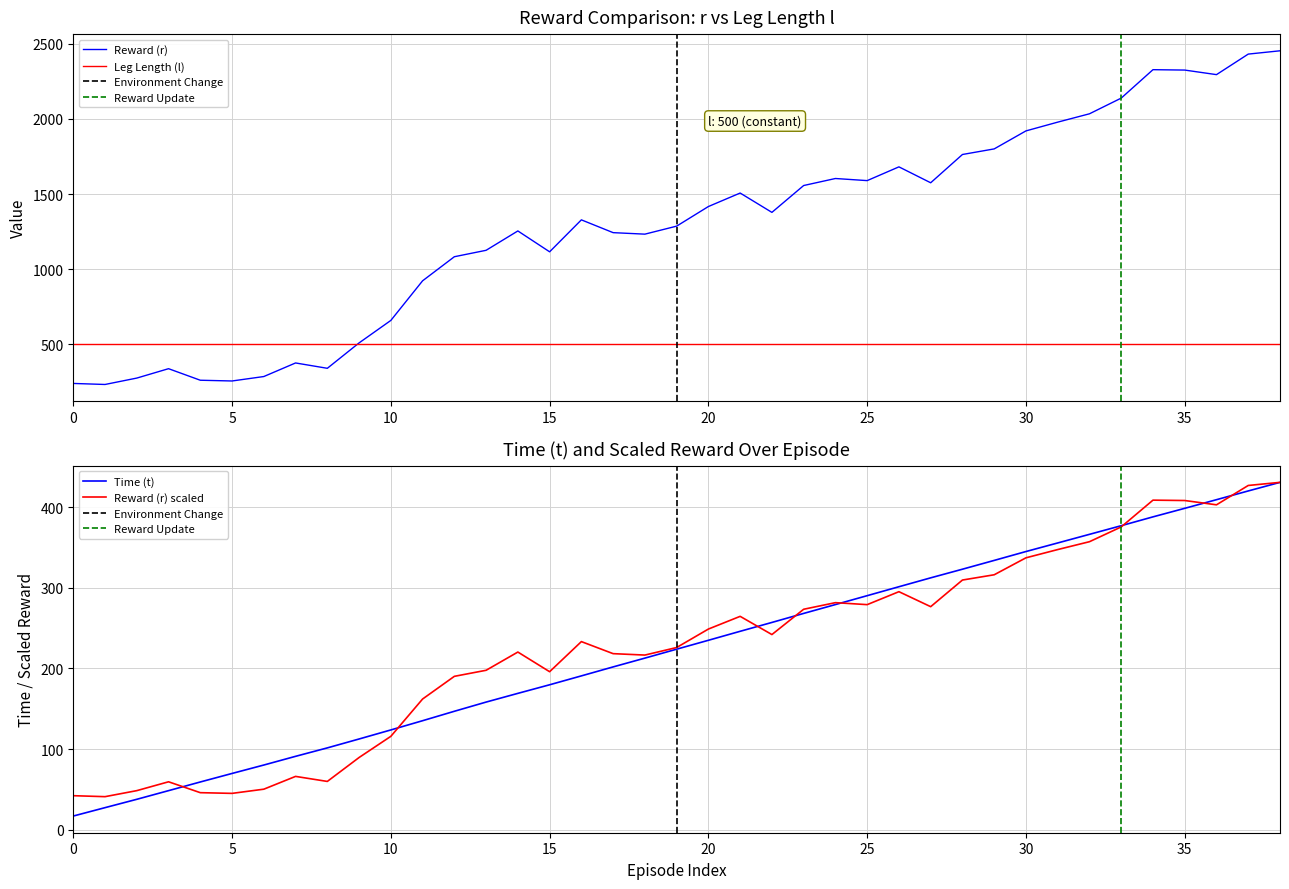

What value does the r series have at 6?

285.3